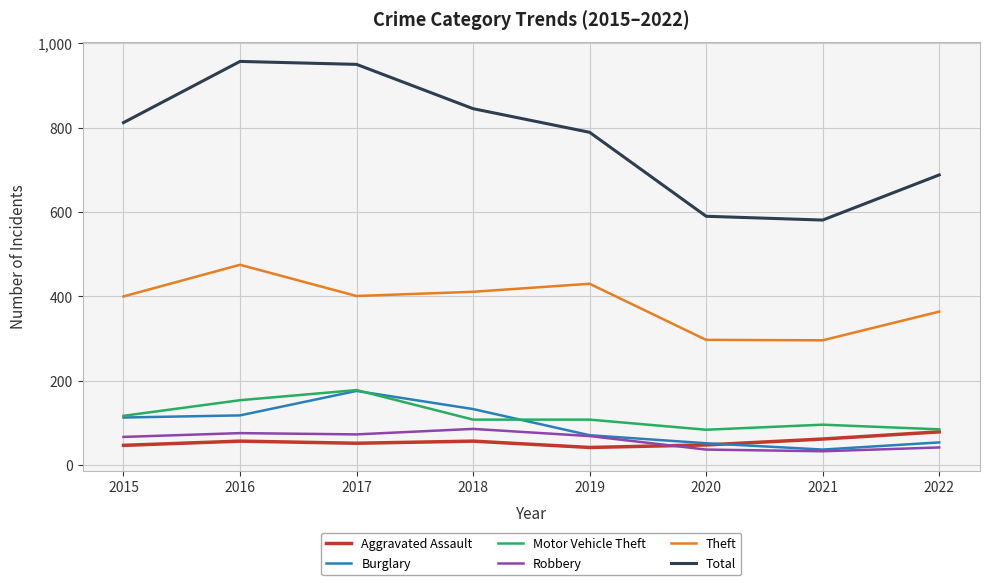

Is it true that Motor Vehicle Theft equals 117 at 2015?

True